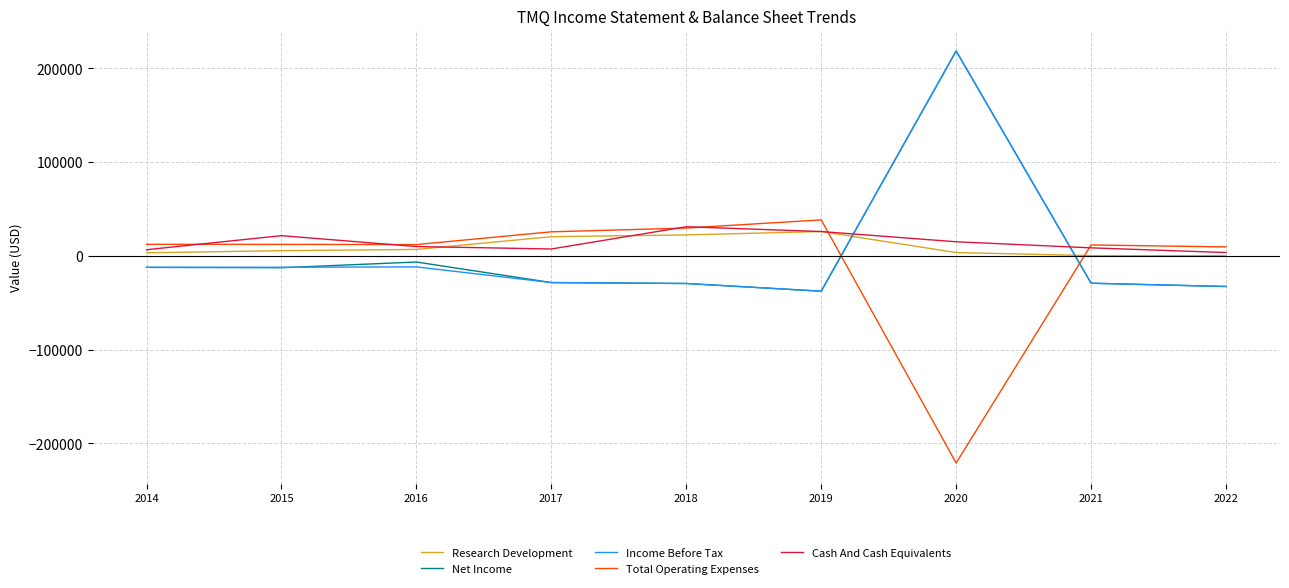

Where is the first local maximum for Net Income?

2016